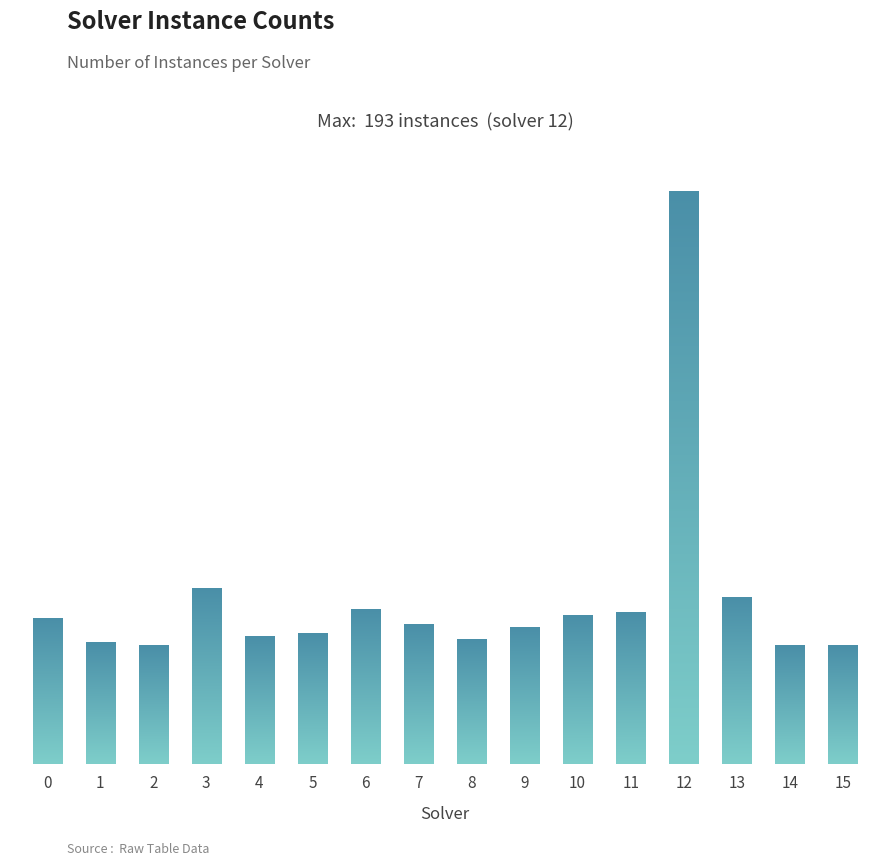

What is the value of the 16th bar from the left?

40